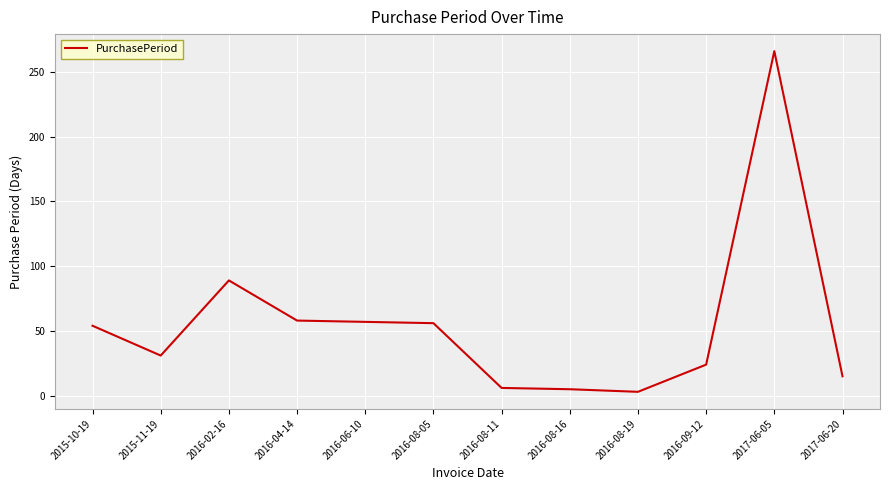

At which label is the value closest to 134?

2016-02-16